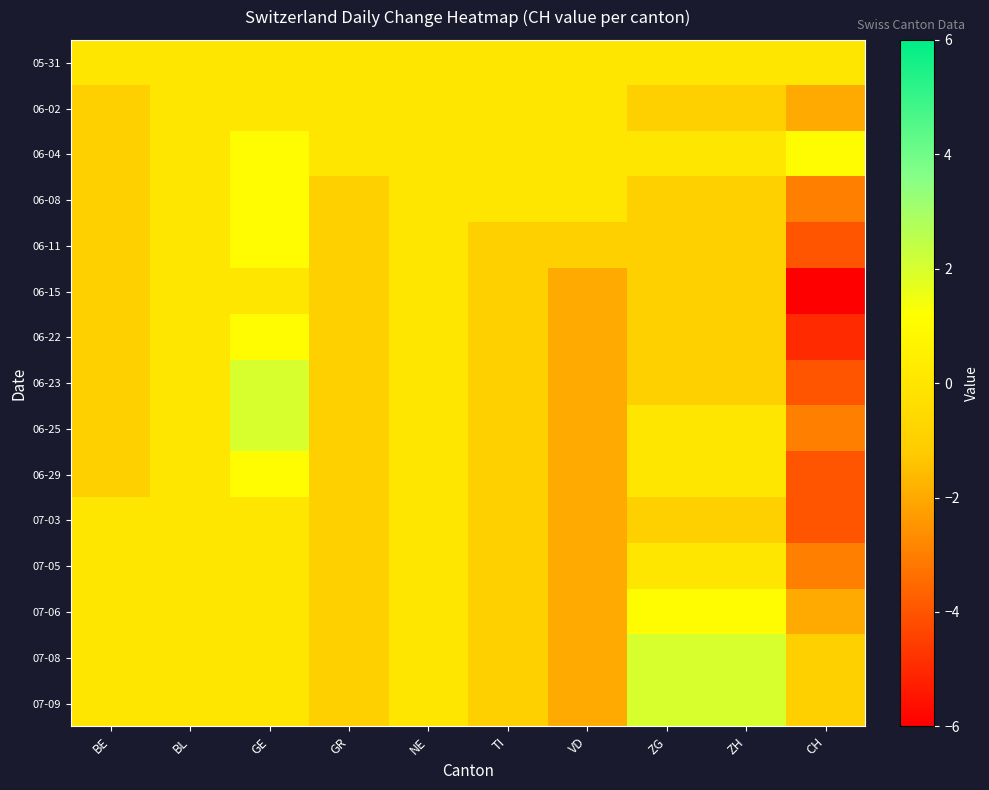

What is the greatest value displayed?

2